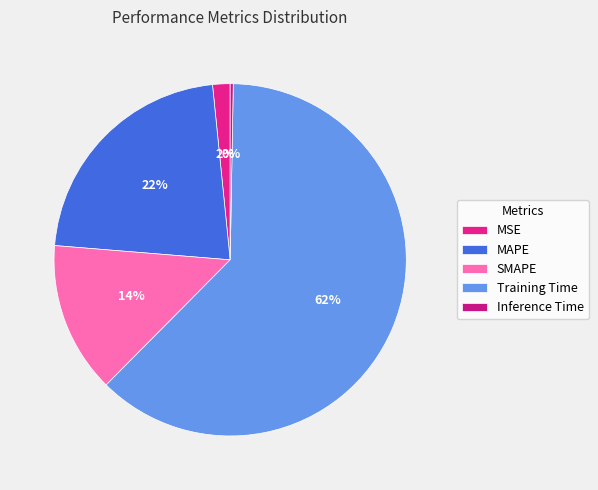

The MAPE slice represents 13% of the pie. True or false?

False